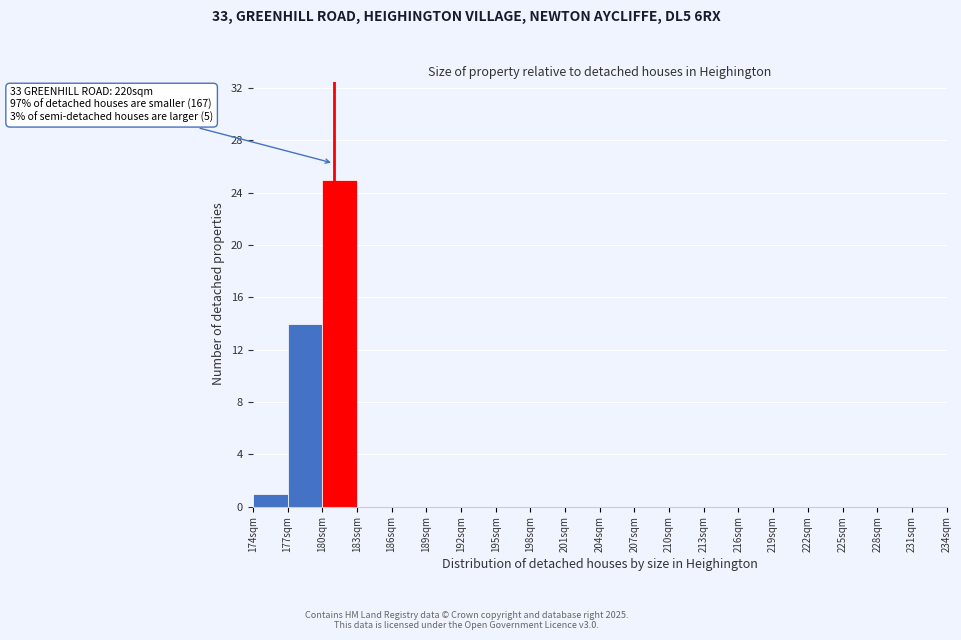

Over which range of the x-axis is the bar tallest?

180 to 183